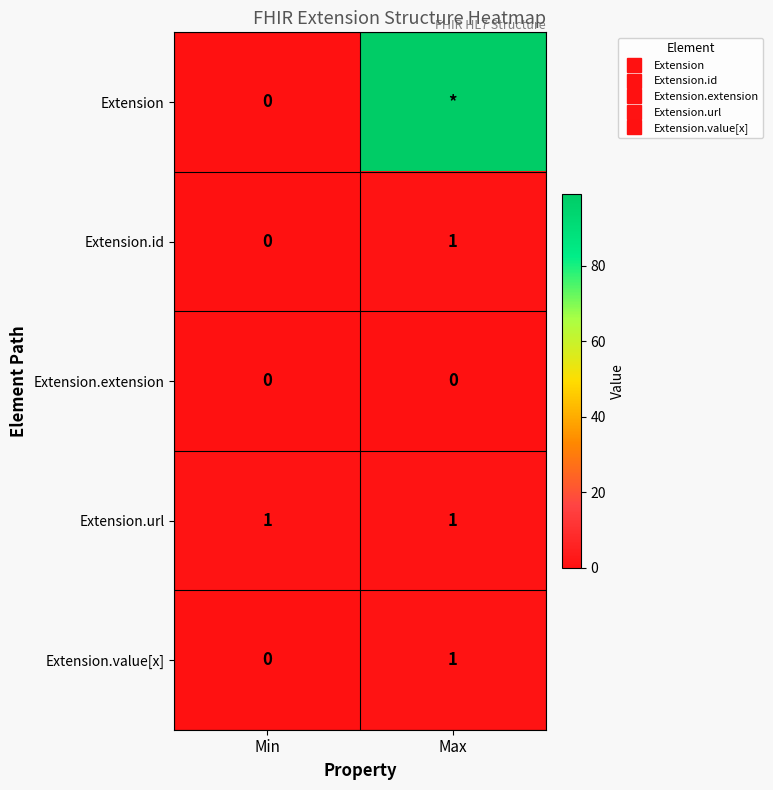

What is the total value across all series at Min?

1